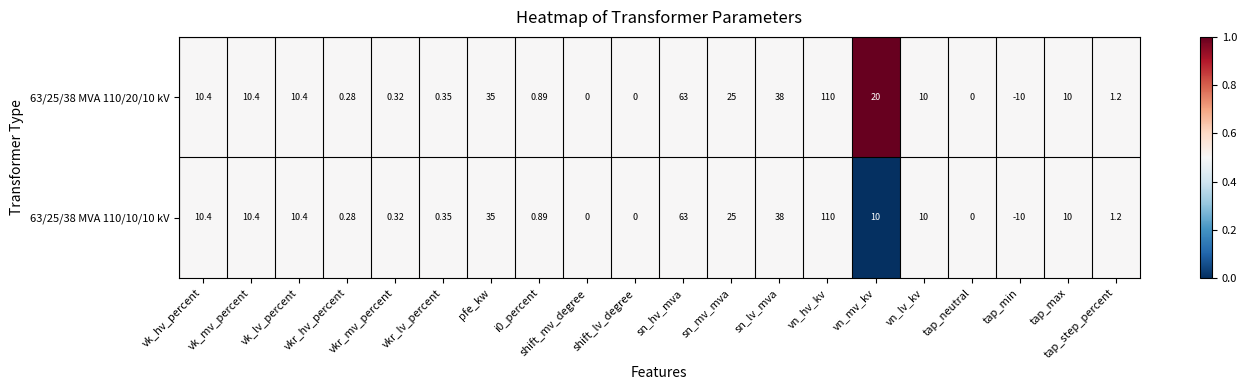

Is the value of 63/25/38 MVA 110/10/10 kV at pfe_kw greater than the value of 63/25/38 MVA 110/20/10 kV at vk_lv_percent?

Yes